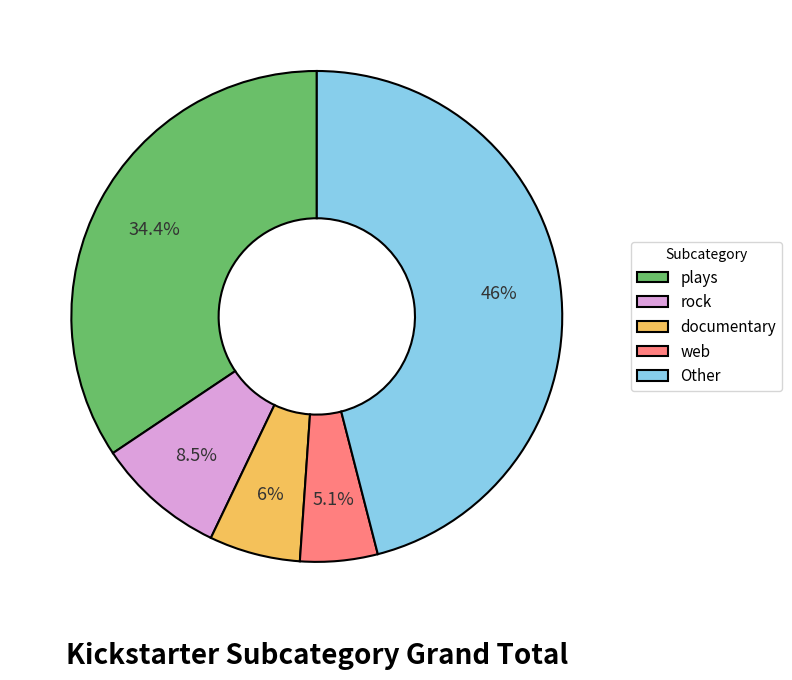

To the nearest percent, what percentage of the pie is documentary?

6%